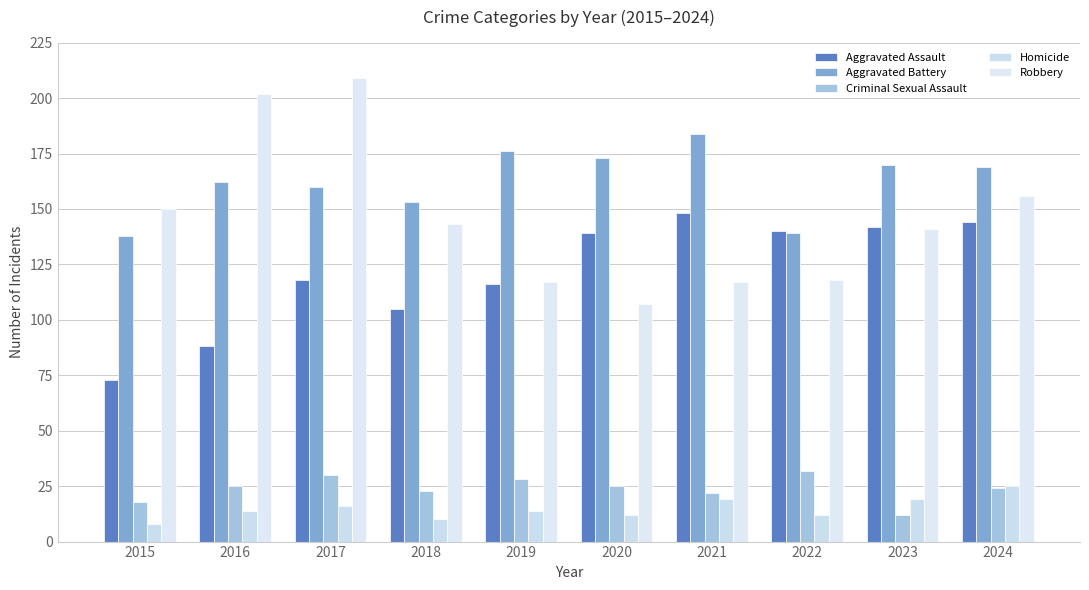

At which label does Aggravated Battery reach its peak?

2021